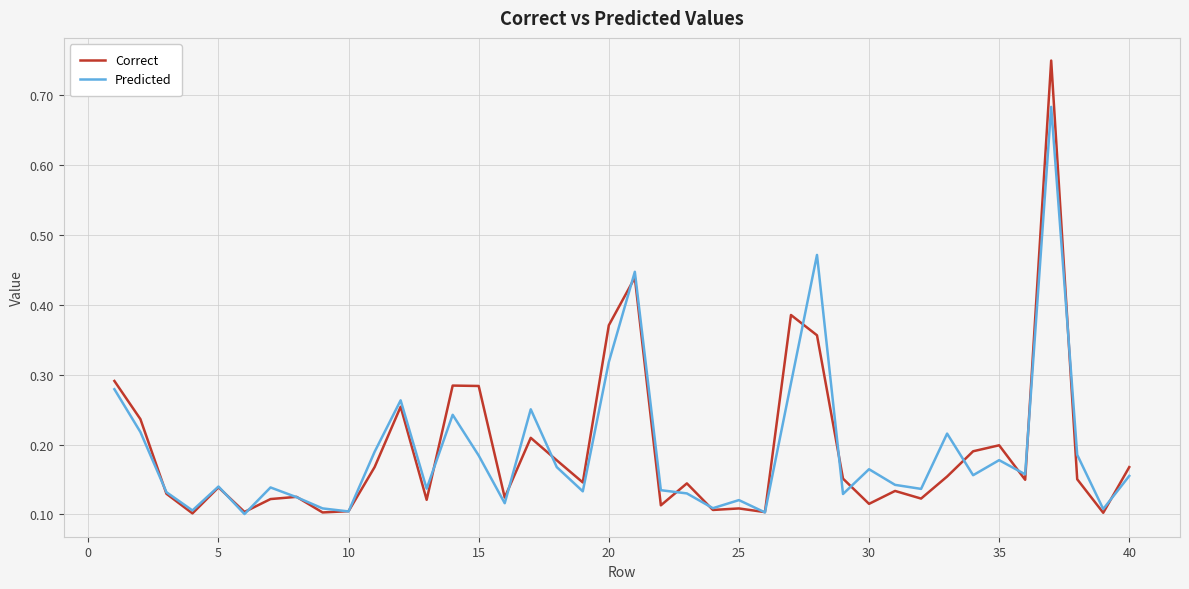

How many lines are shown in the chart?

2